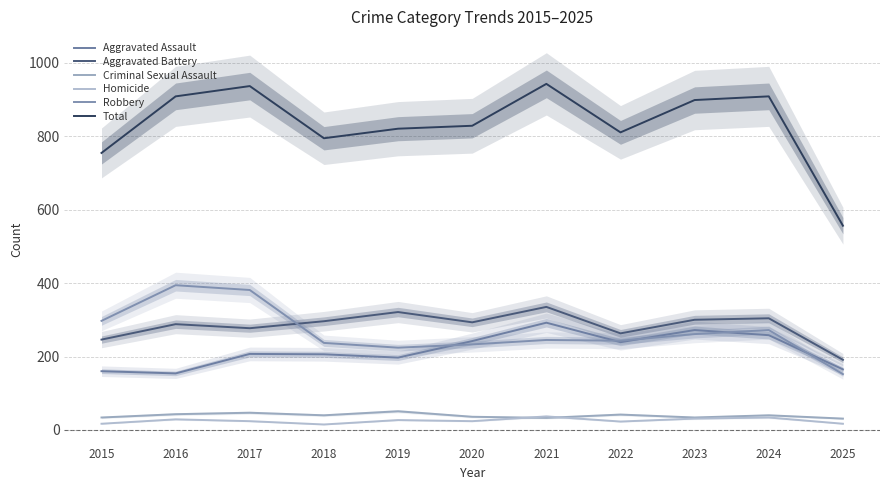

How many intersections are there between Criminal Sexual Assault and Homicide?

2